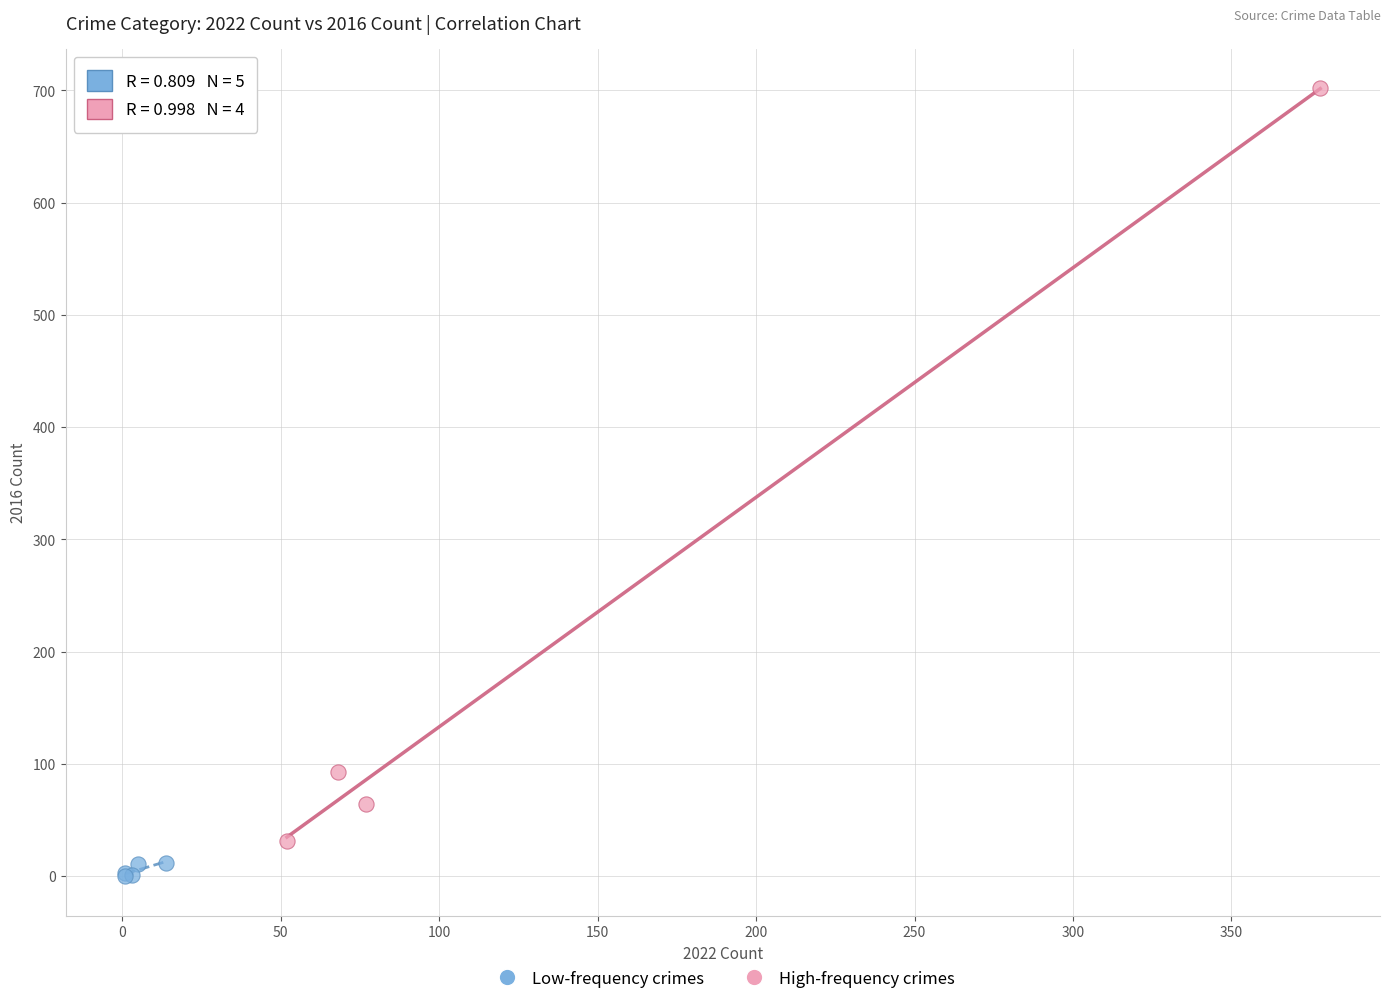

Which series reaches the maximum Y coordinate?

High-frequency crimes